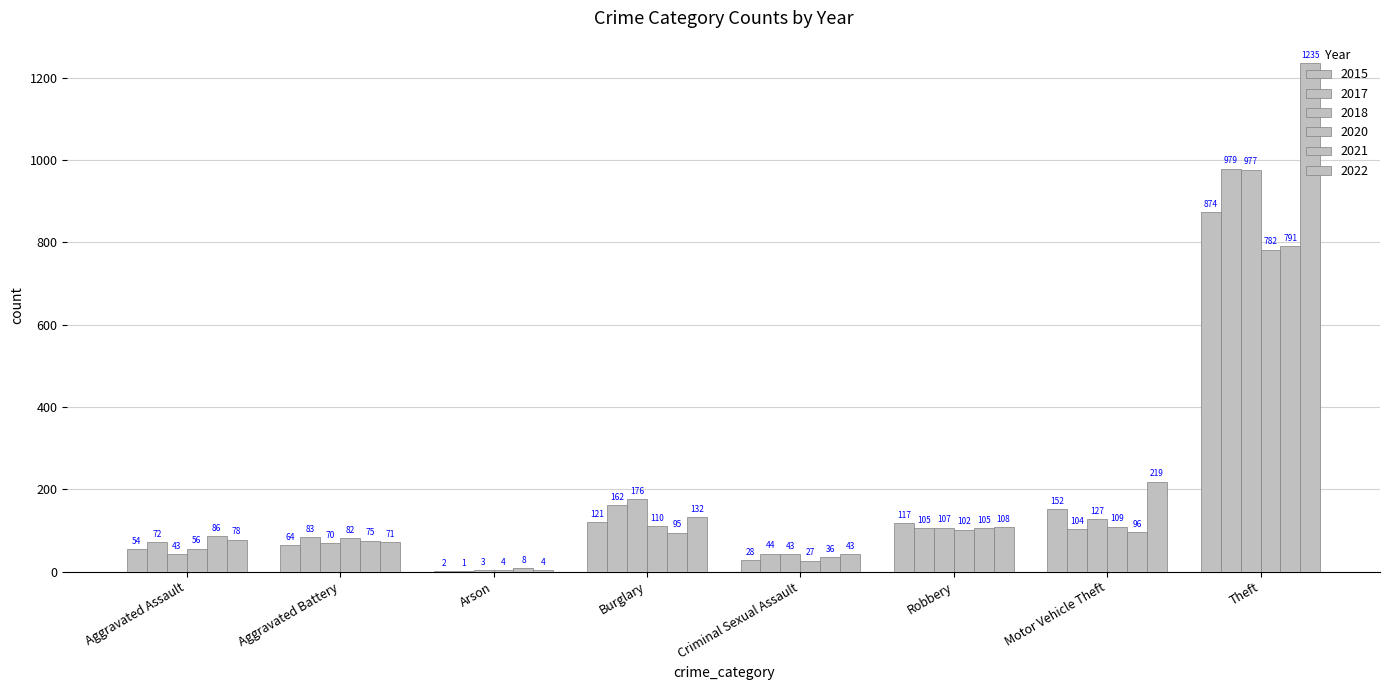

Rank the series by their maximum value, from highest to lowest.

2022, 2017, 2018, 2015, 2021, 2020